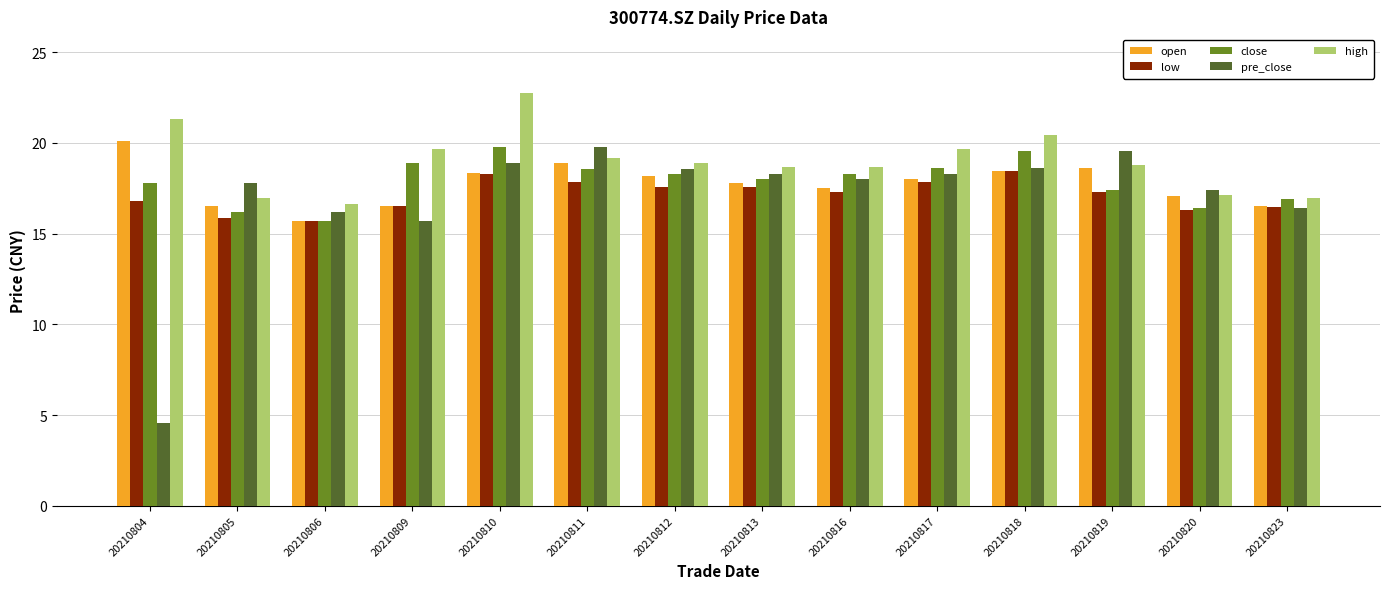

How many distinct data groups are displayed?

5